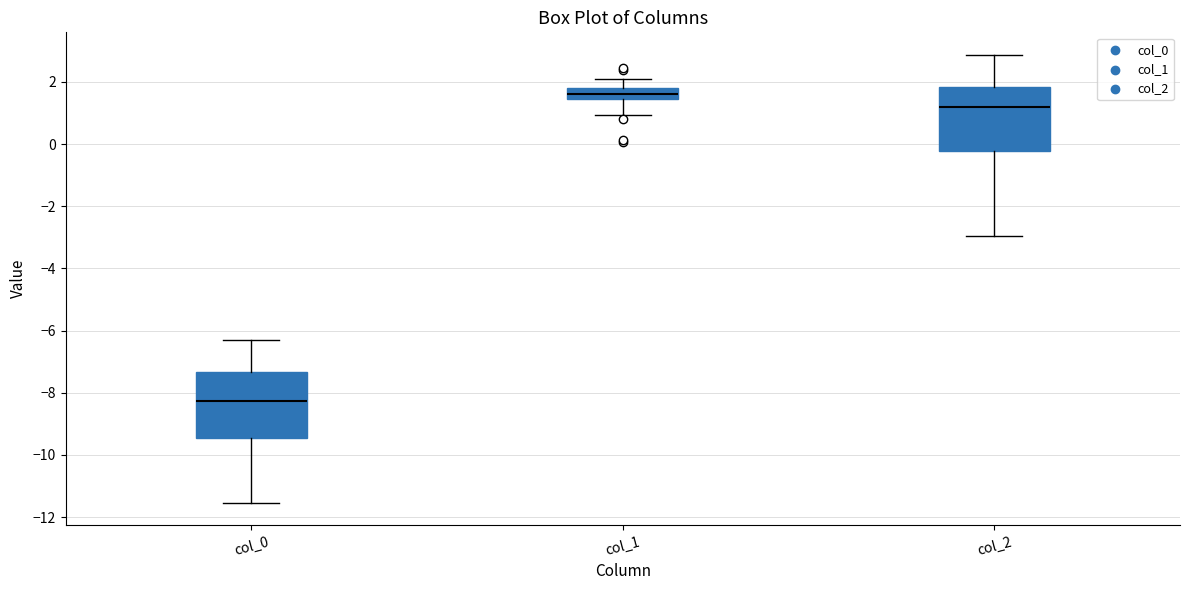

Which box's median line is the highest?

col_1